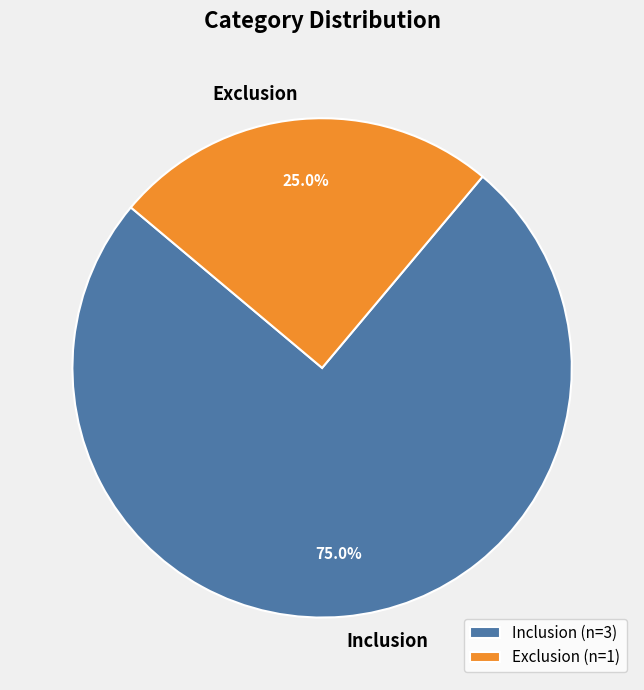

To the nearest percent, what is the difference between the largest and smallest slice percentages?

50%